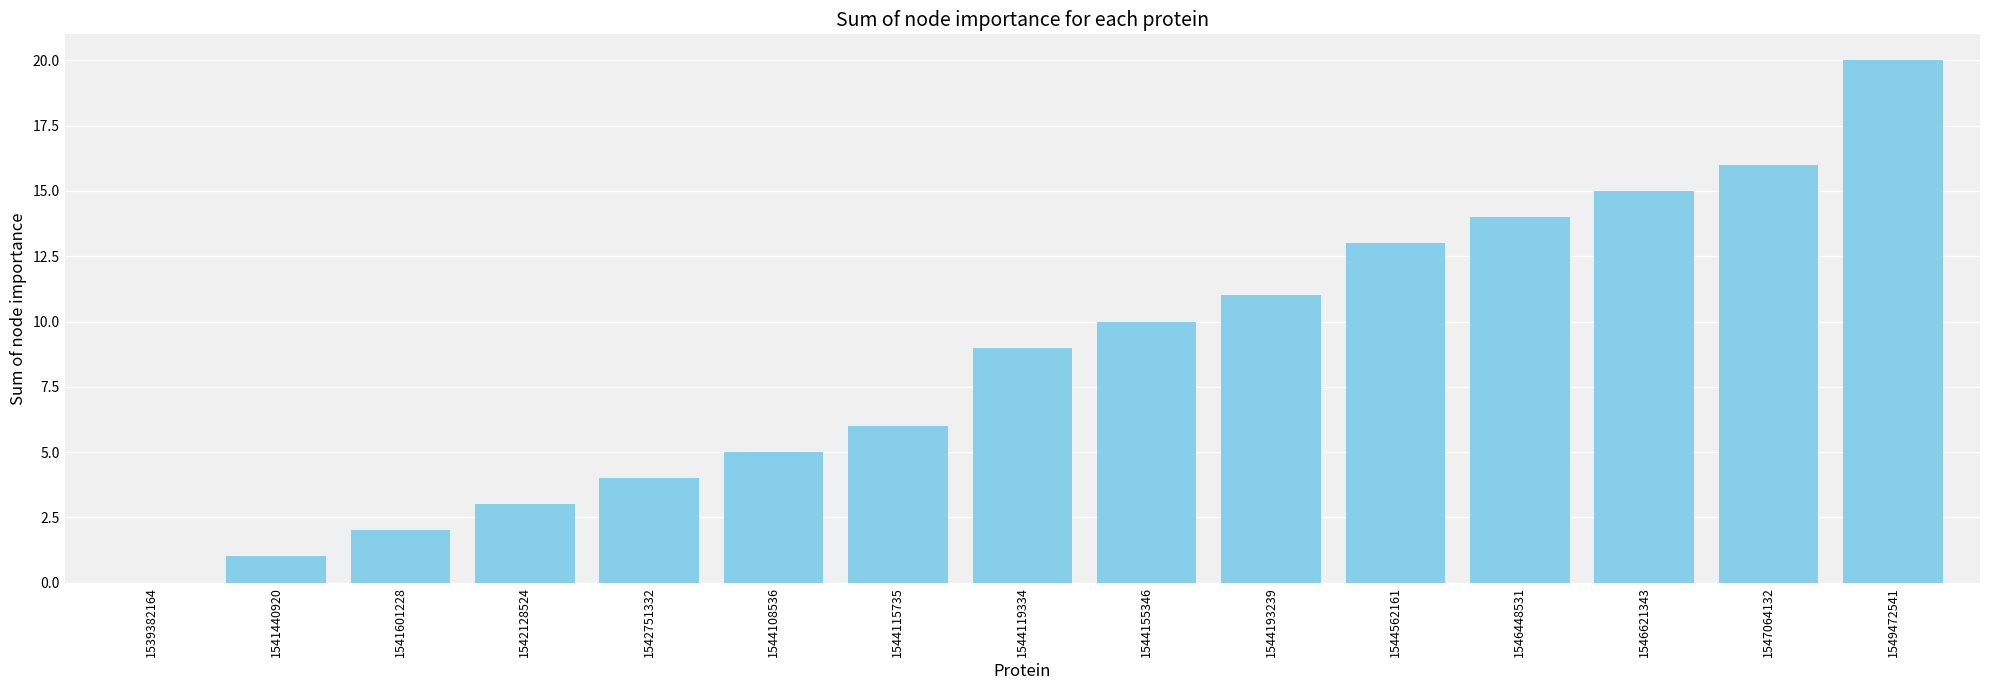

At which category does the chart reach its peak across all series?

1549472541